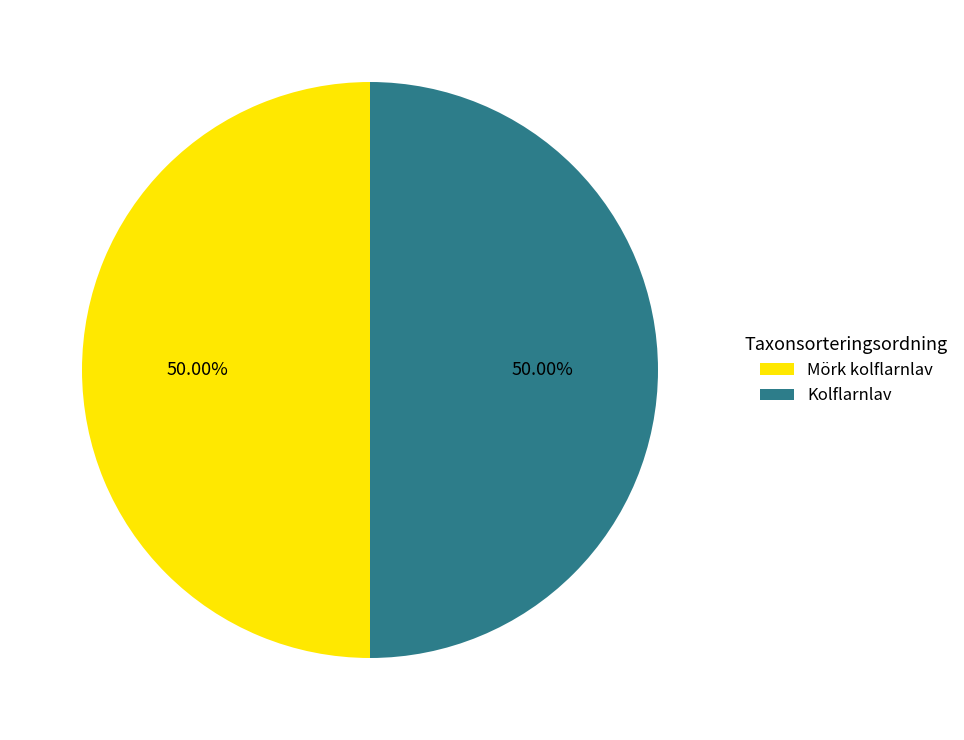

To the nearest percent, what is the combined percentage of Kolflarnlav and Mörk kolflarnlav?

100%